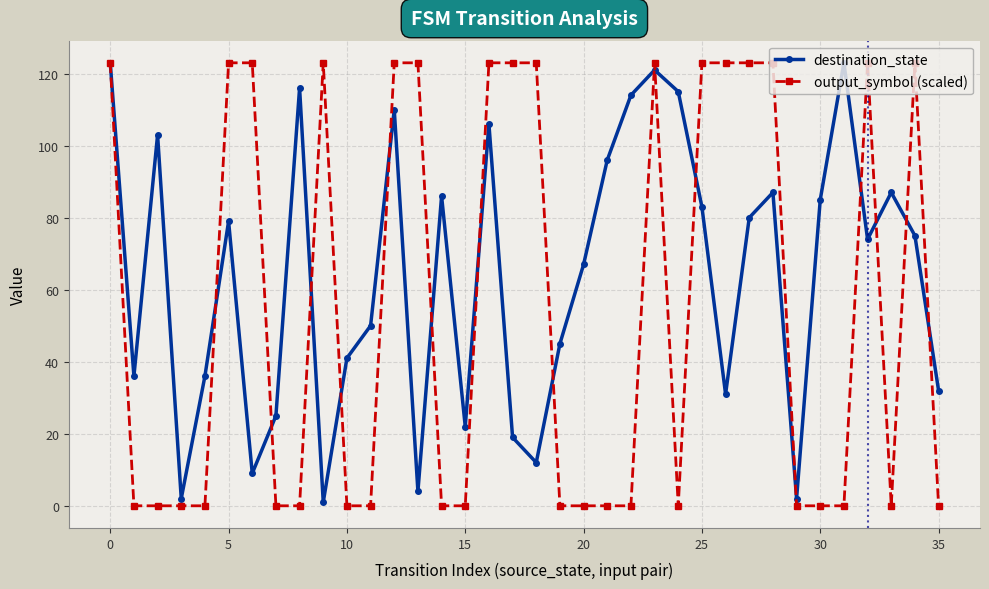

What is the value of the output_symbol (scaled) point at the 18th from the left?

123